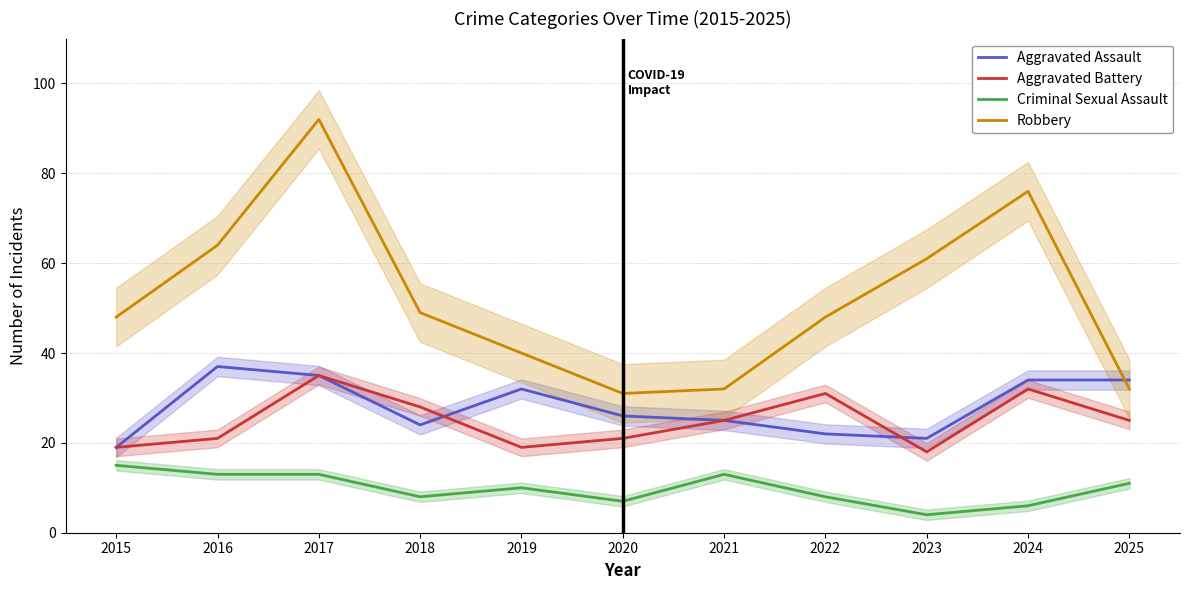

How many intersections are there between Aggravated Assault and Aggravated Battery?

2